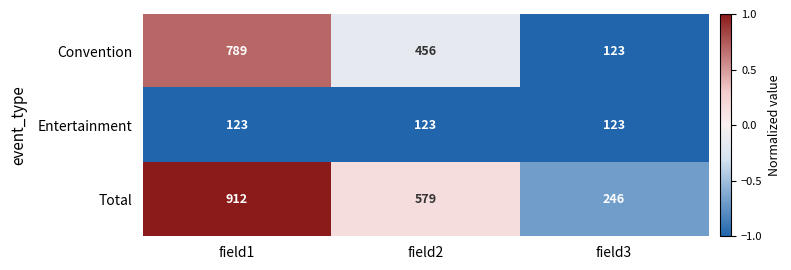

List the series in order of their overall mean, highest first.

Total, Convention, Entertainment